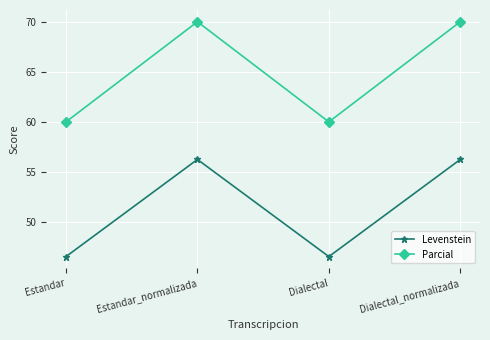

The value of Levenstein at Dialectal_normalizada is 93.1. True or false?

False